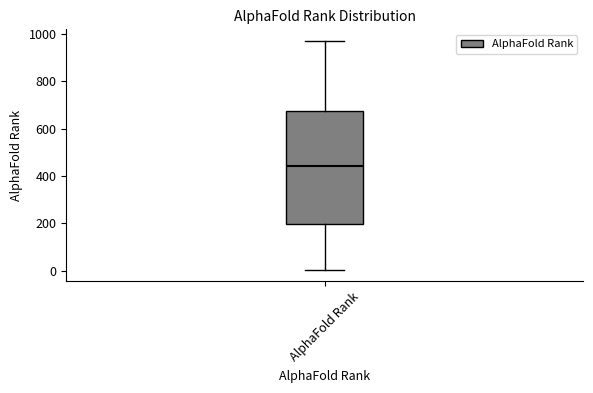

Transcribe this box plot: give where the median line is, the range the box spans, and where the two whiskers end, as read against the y-axis. The values are not printed on the chart, so give them approximately, as read against the axis.

median 440, box 200 to 680, whiskers 0 to 980